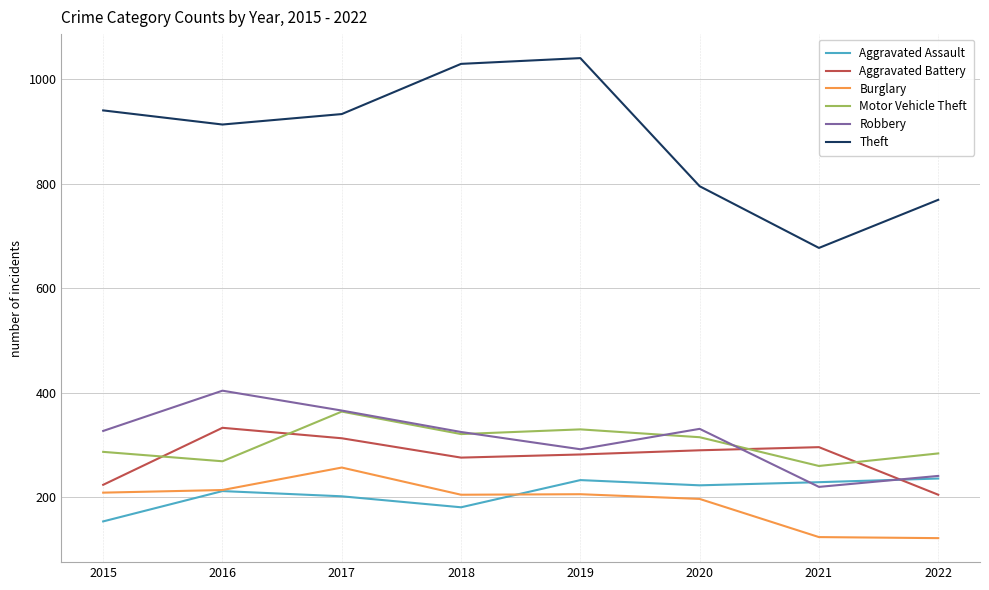

What is the sum of all Theft values?

7096